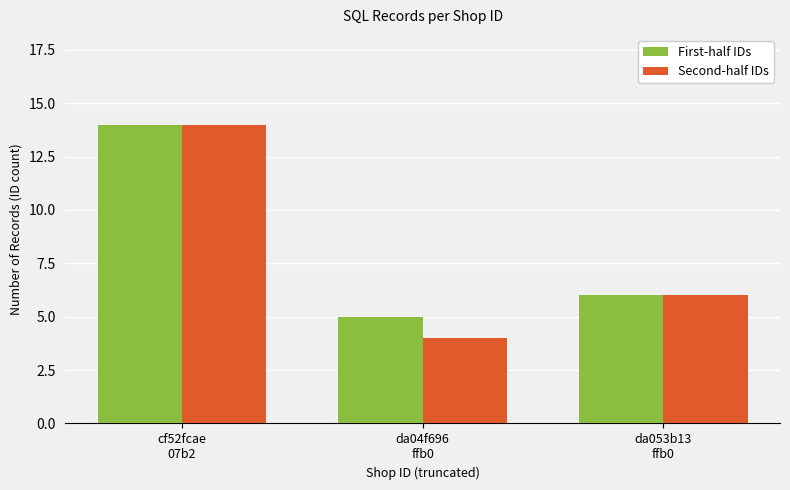

What is the difference between the Second-half IDs values at da053b13
ffb0 and cf52fcae
07b2?

8